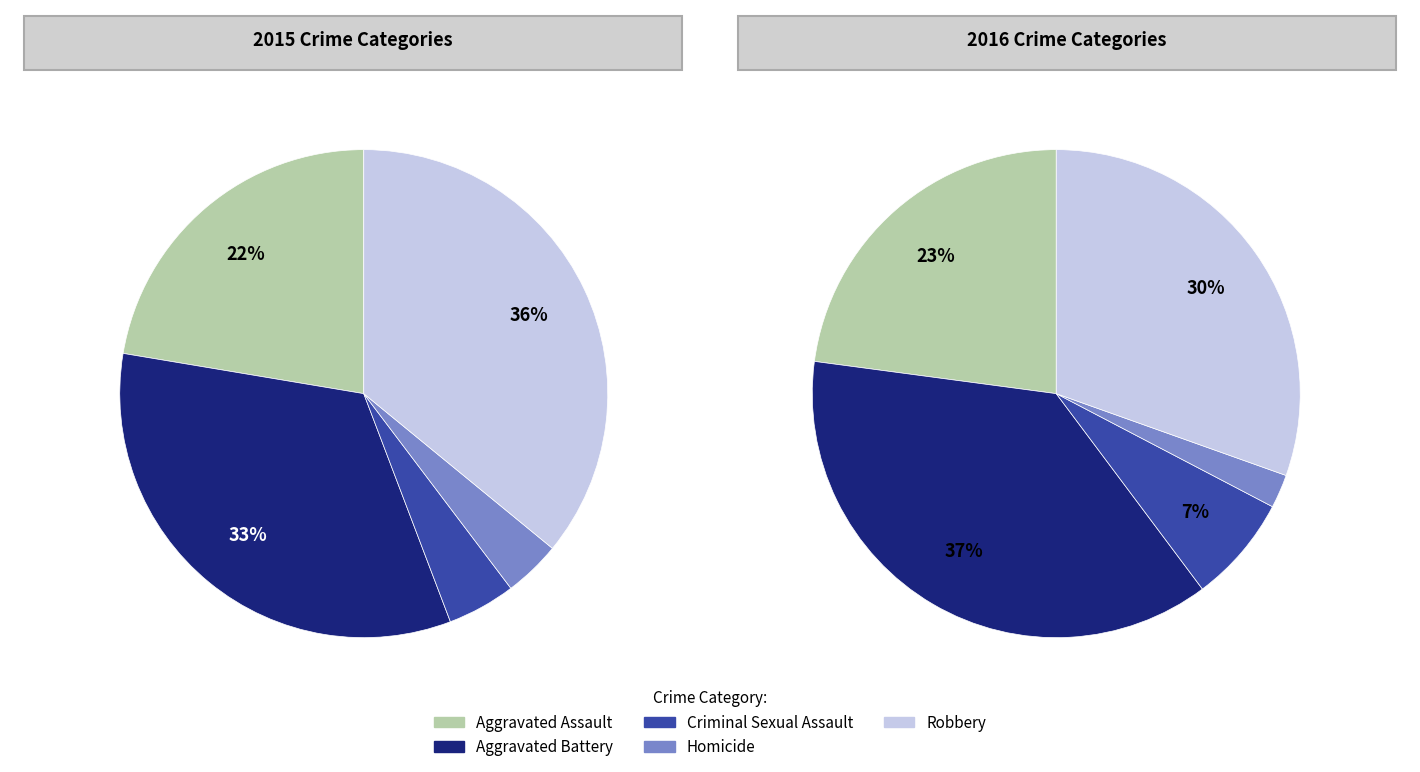

True or false: Aggravated Battery accounts for 48% of the total.

False